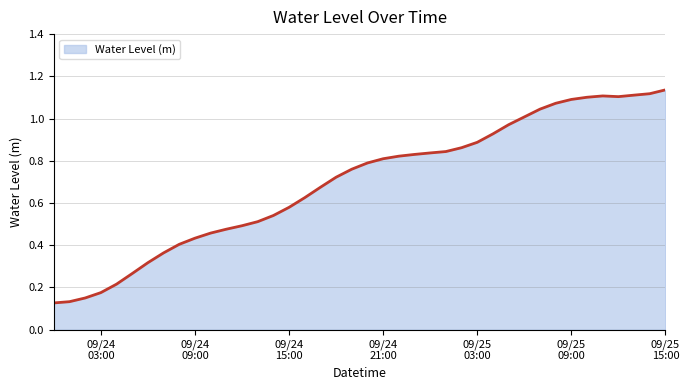

How many lines are shown in the chart?

1